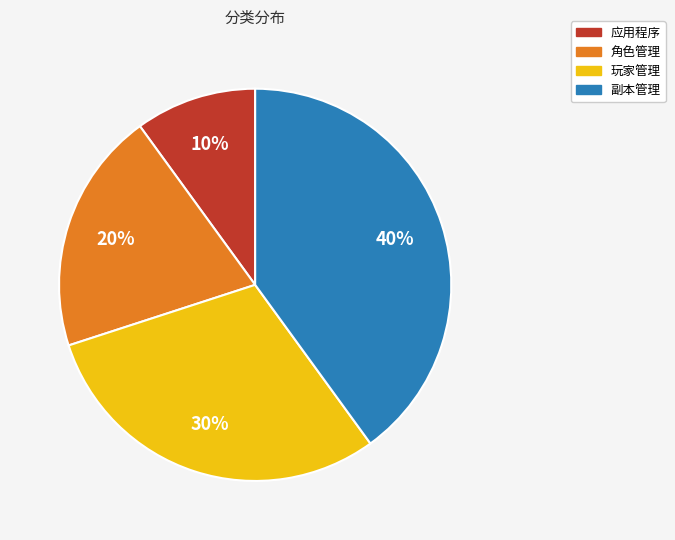

Rank the categories by value from highest to lowest.

副本管理, 玩家管理, 角色管理, 应用程序